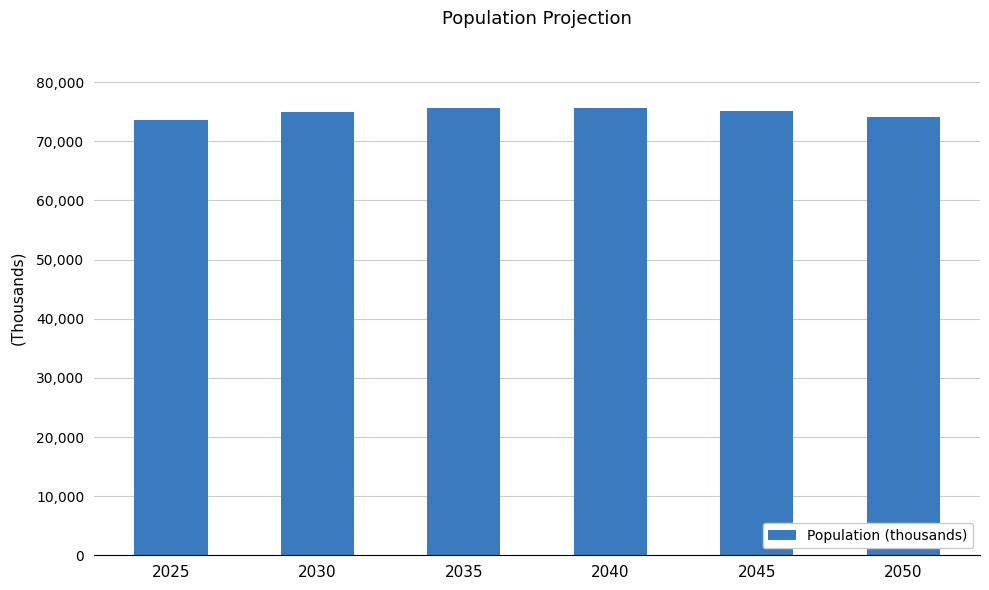

What is the sum of all values?

449280